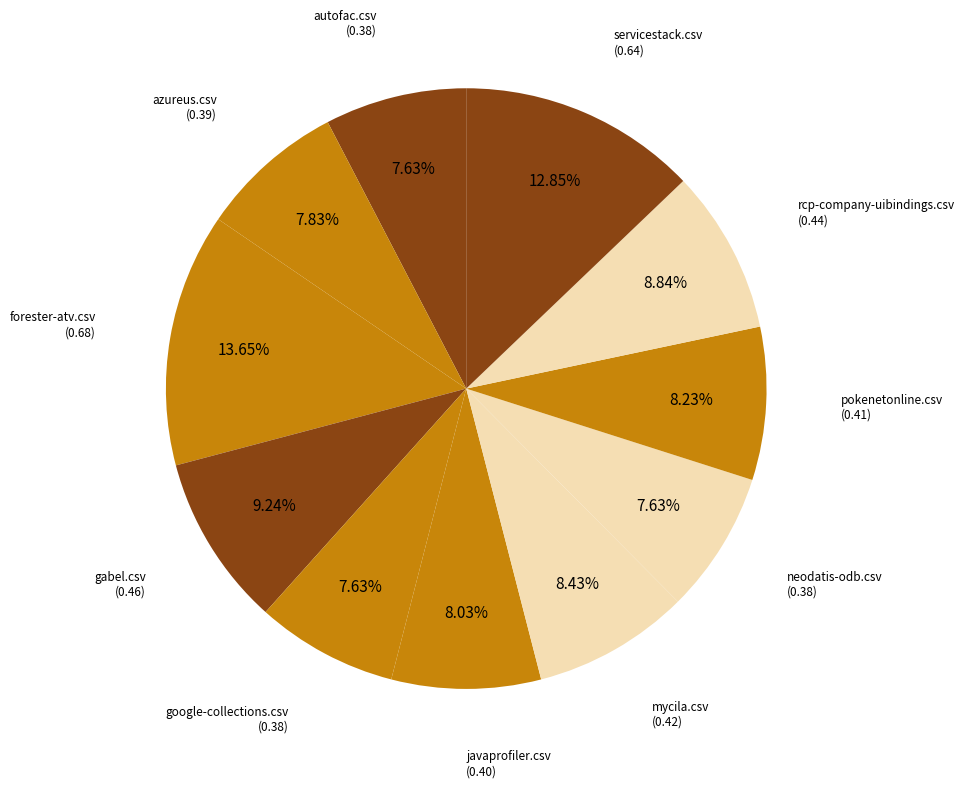

What is the largest slice in the pie chart?

forester-atv.csv